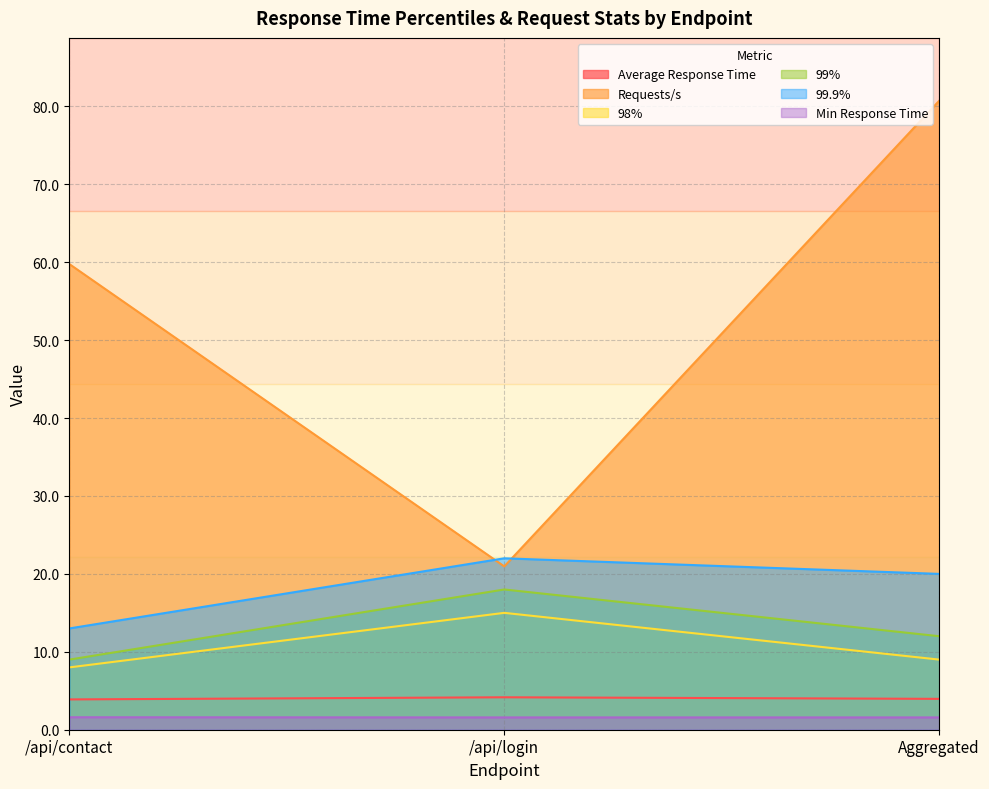

The 99.9% series shows 20.0 at Aggregated. True or false?

True